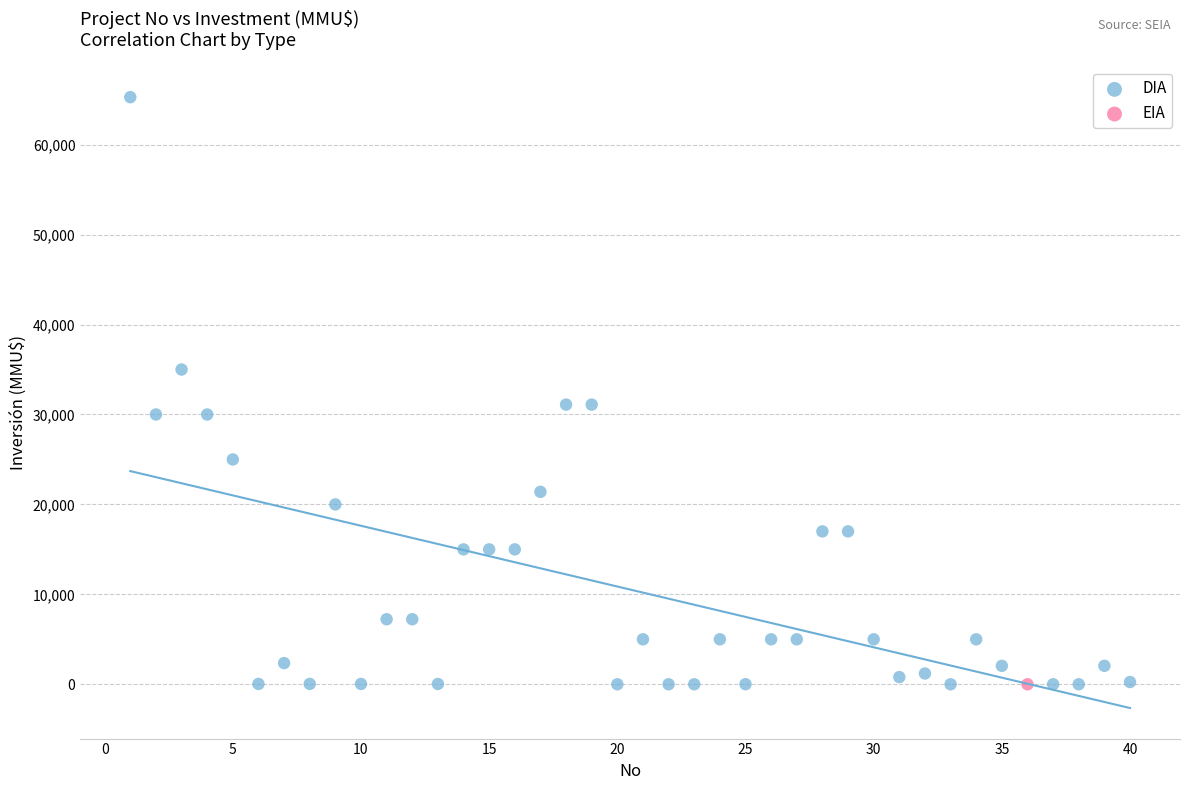

What are all the series names shown in the legend?

DIA, EIA